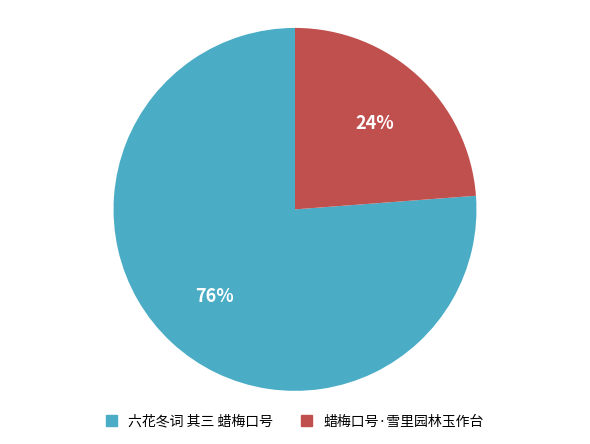

True or false: 蜡梅口号·雪里园林玉作台 accounts for 24% of the total.

True